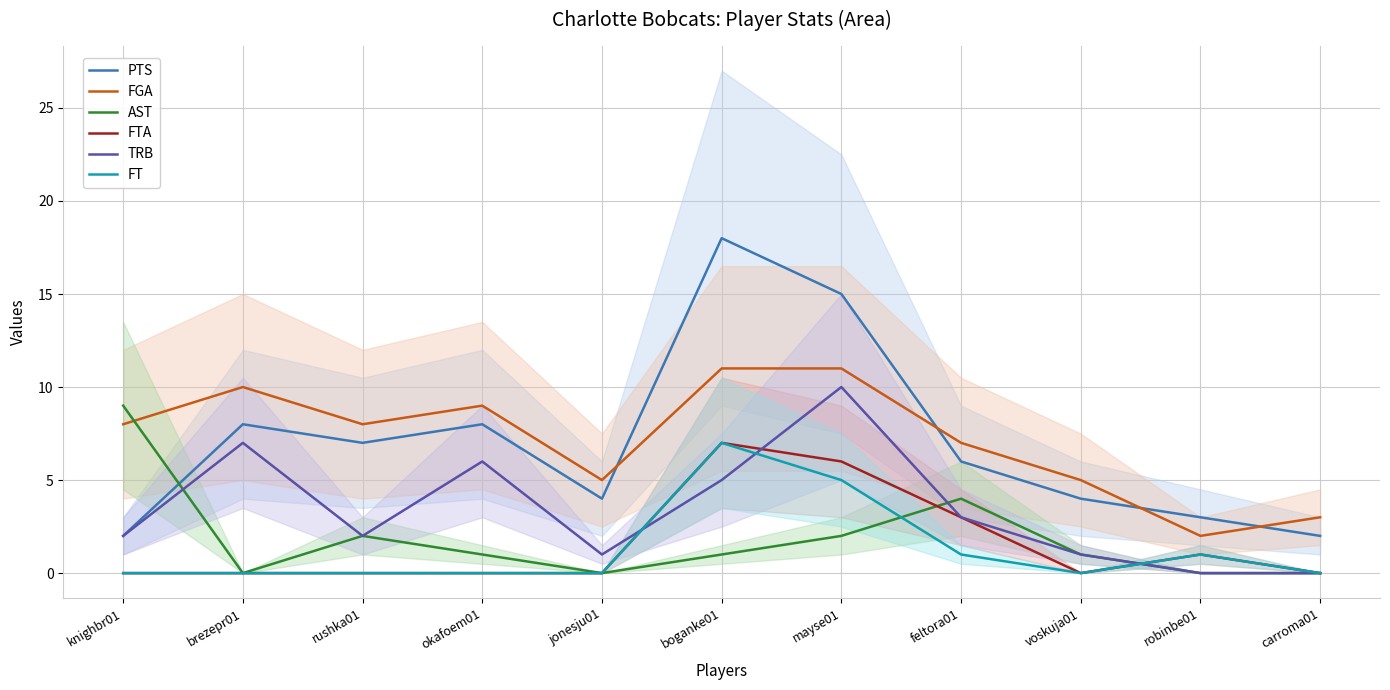

Which series has the largest range (max minus min)?

PTS